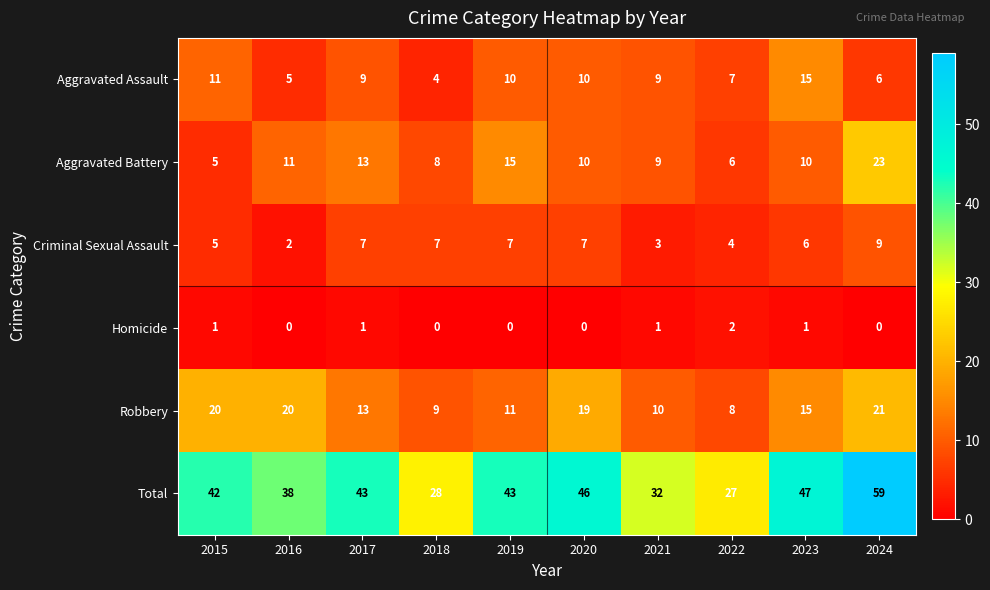

At which label is Criminal Sexual Assault closest to 5?

2015